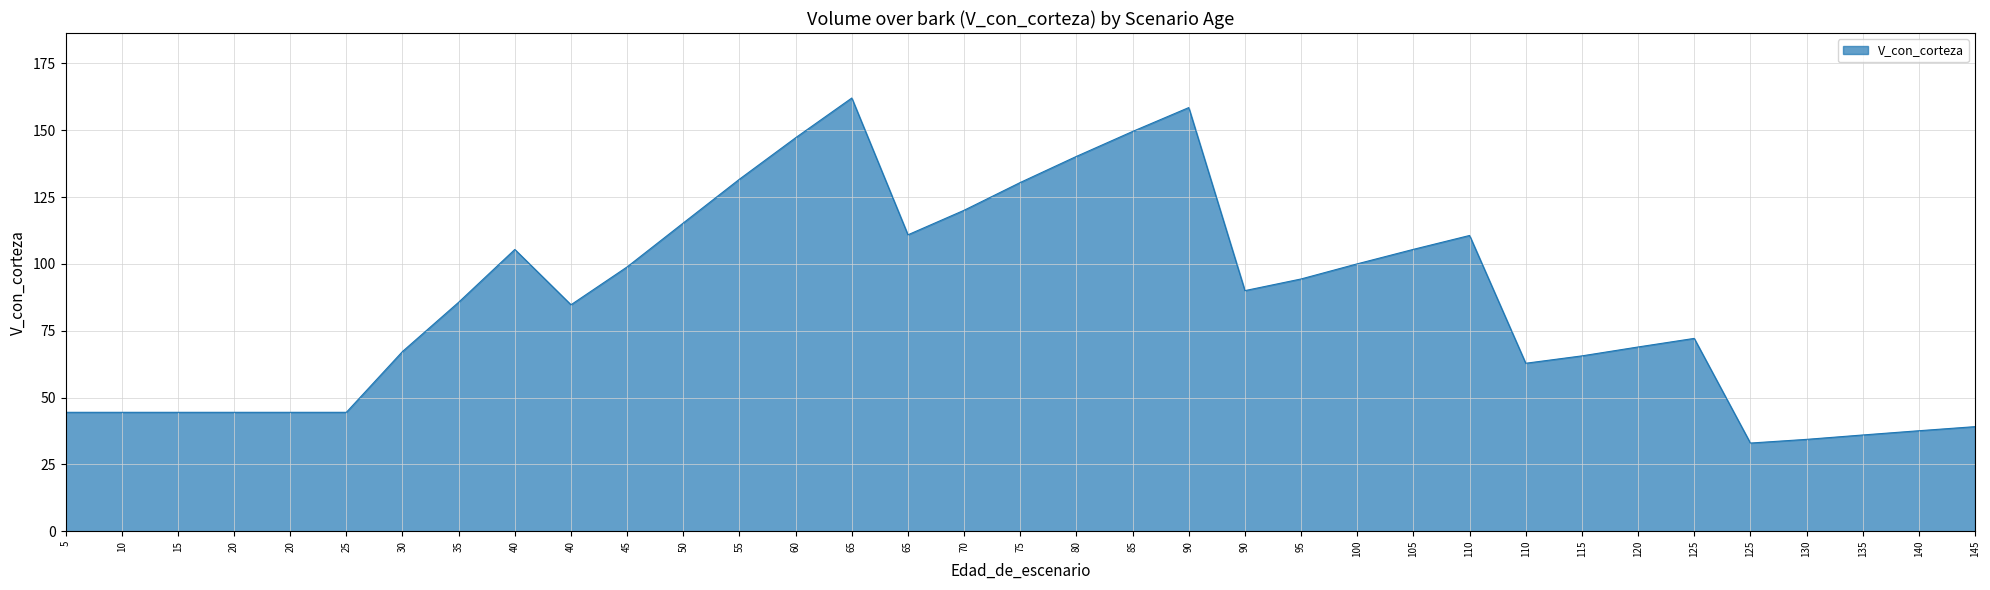

What is the difference between the maximum and minimum values?

129.1